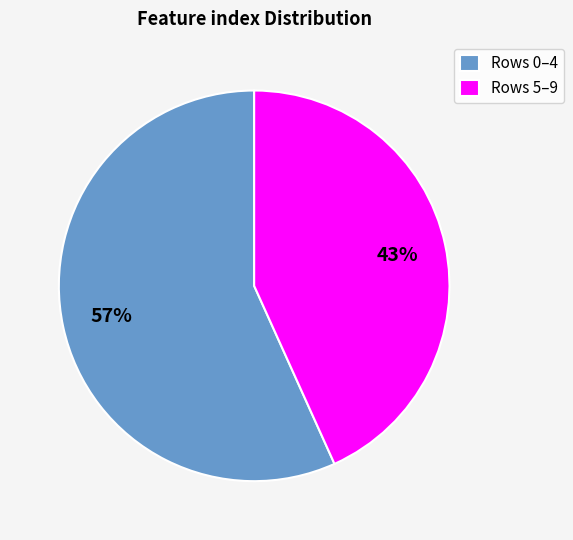

How many slices are in this pie chart?

2